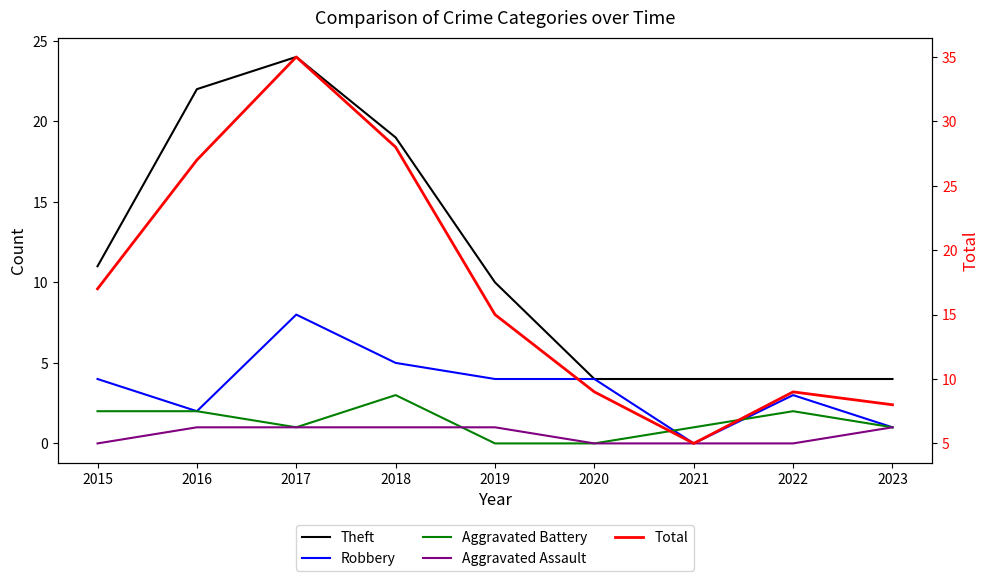

What is the spread (max minus min) of values at 2020?

9